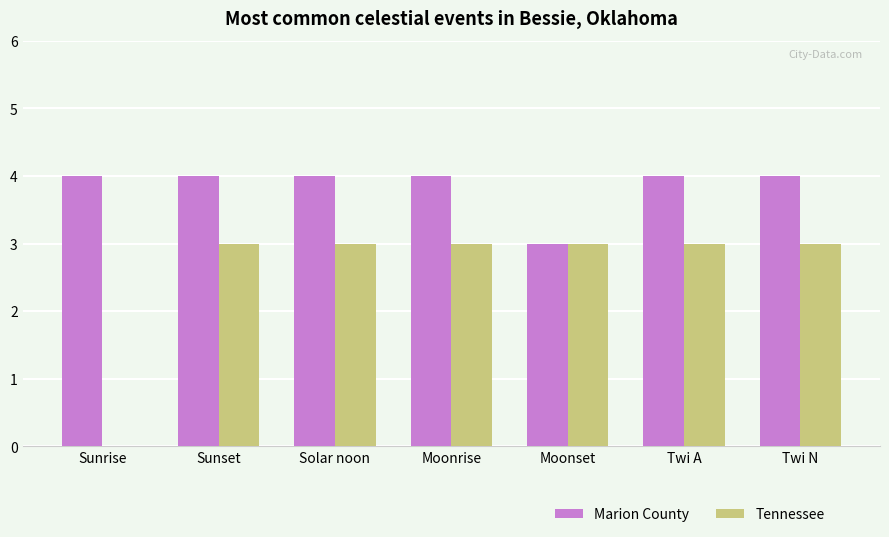

What is the sum of all Tennessee values?

18